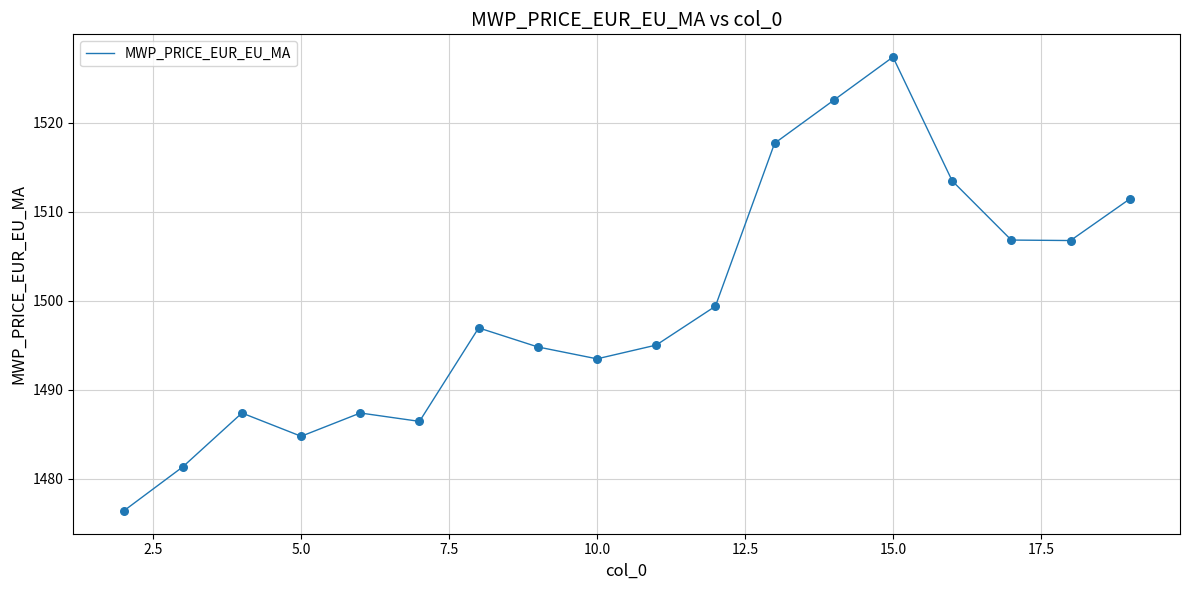

What is the difference between the maximum and minimum values?

51.0